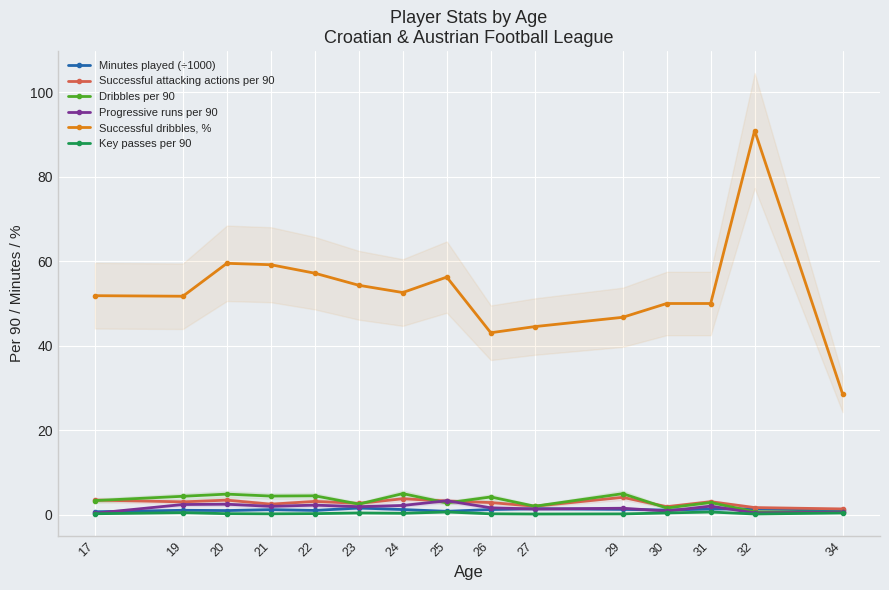

Which series ends up on top after the final intersection of Successful attacking actions per 90 and Dribbles per 90?

Successful attacking actions per 90